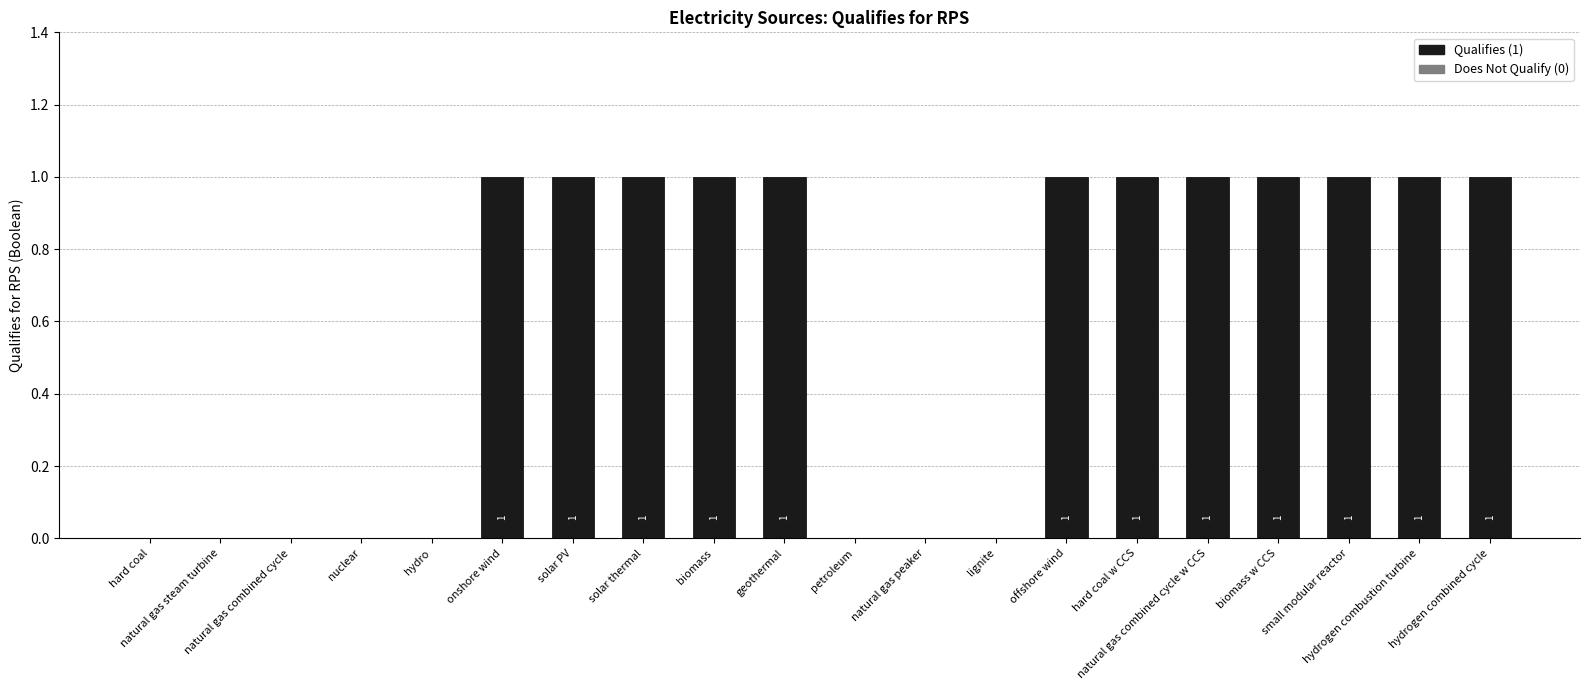

How many values are above zero?

12